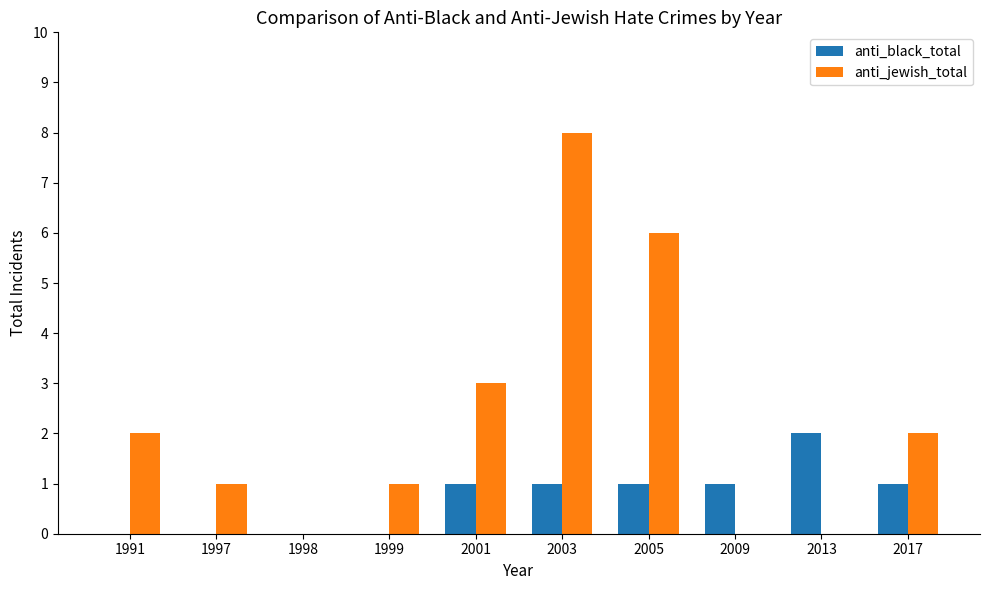

Which series has the largest total across all categories?

anti_jewish_total